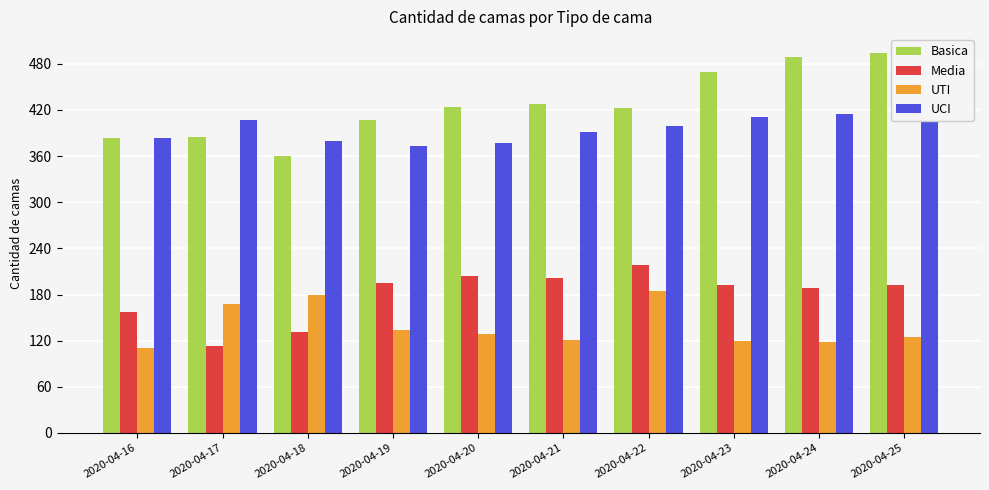

How many values in the Basica series exceed 424?

4